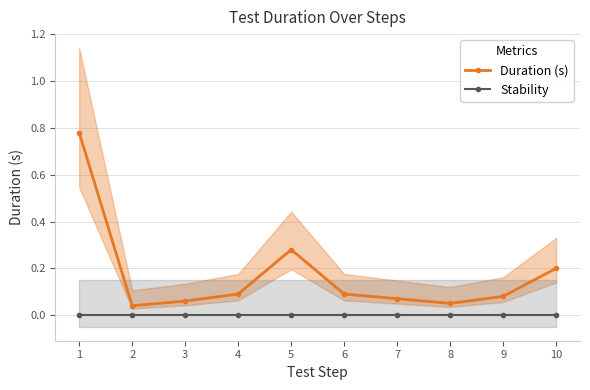

What is the value of the Duration (s) point at the 10th from the left?

0.2